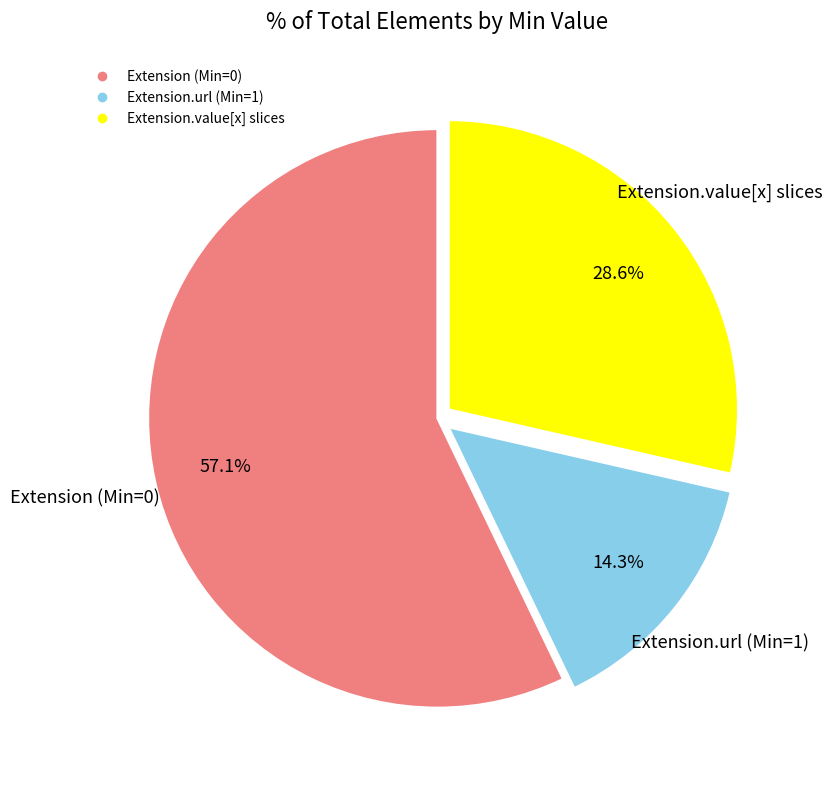

Does any single category account for the majority?

Yes